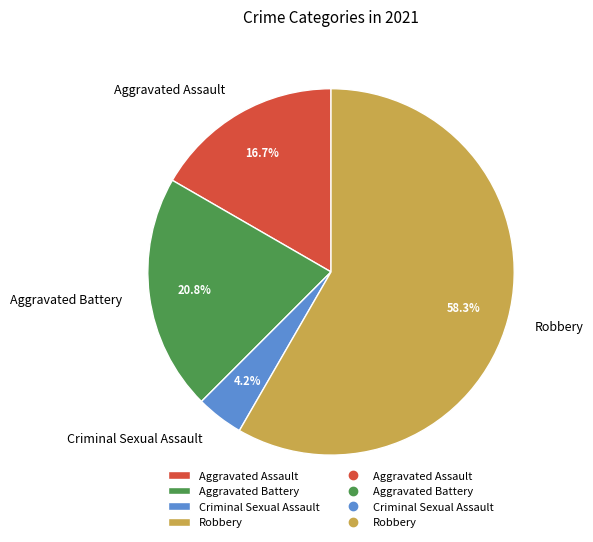

The Aggravated Assault slice represents 22% of the pie. True or false?

False